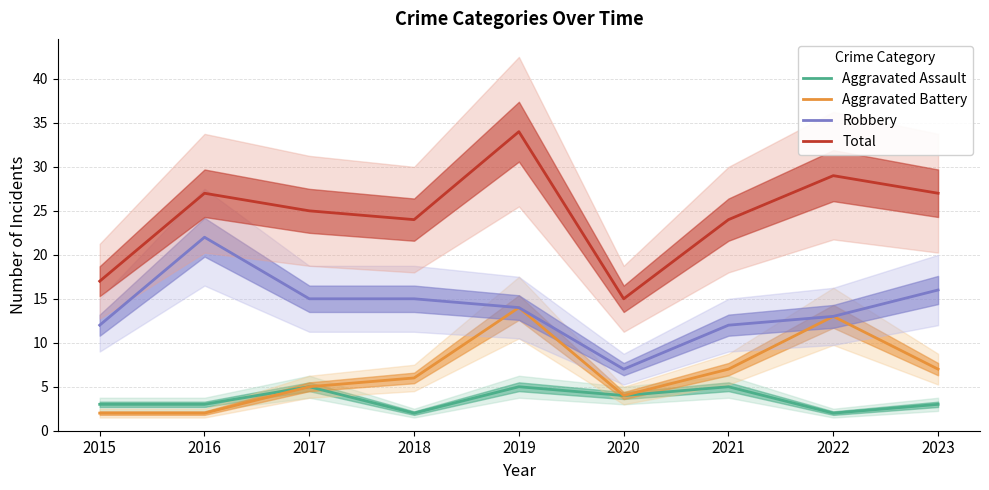

What is the spread (max minus min) of values at 2019?

29